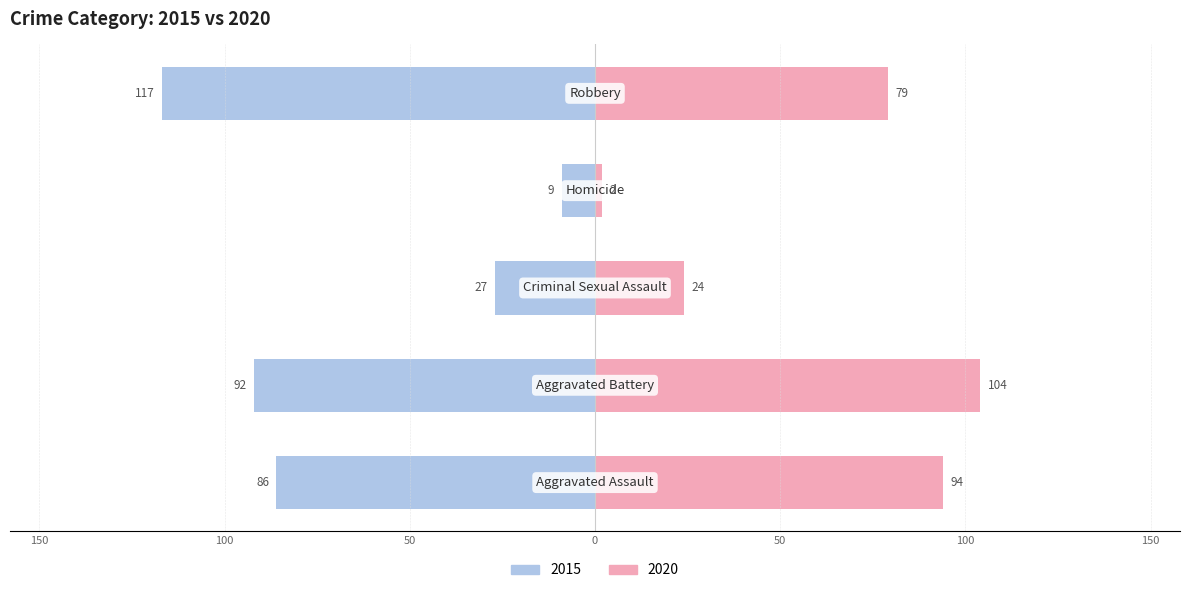

What is the label of the 5th bar from the right?

Aggravated Assault